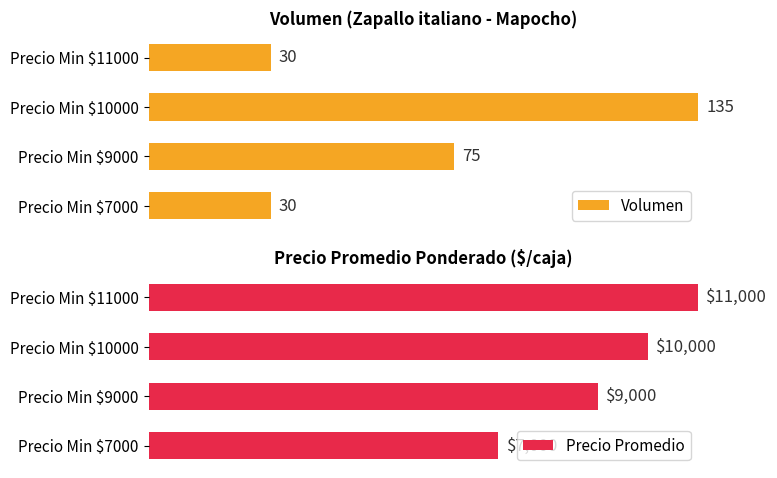

Between Precio Min $9000 and Precio Min $11000, which series saw the biggest shift?

Volumen